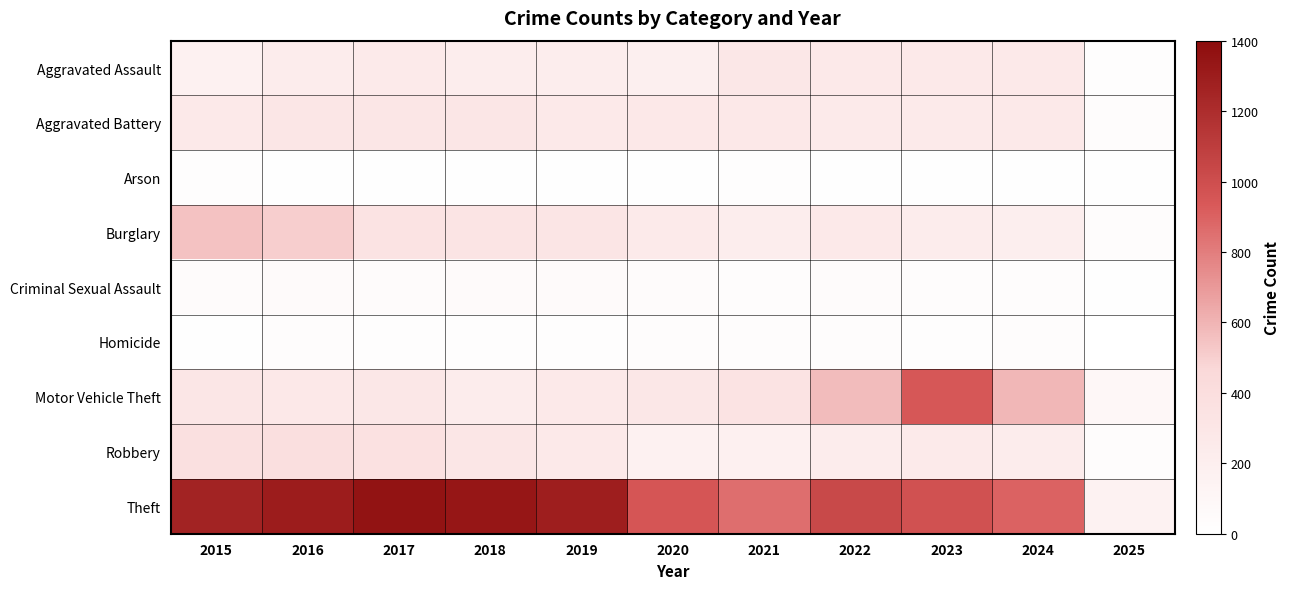

At which category is the sum across all series the highest?

2016